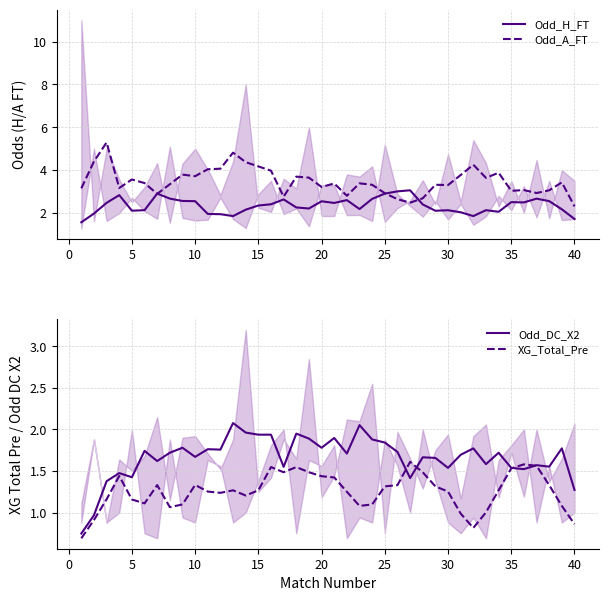

What is the lowest value of the Odd_H_FT series?

1.6